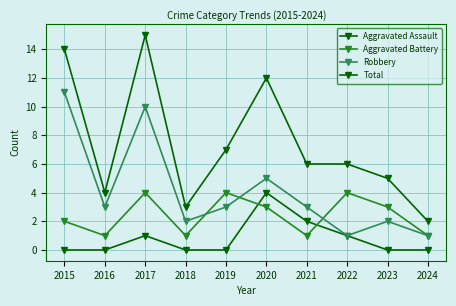

How many lines are shown in the chart?

4